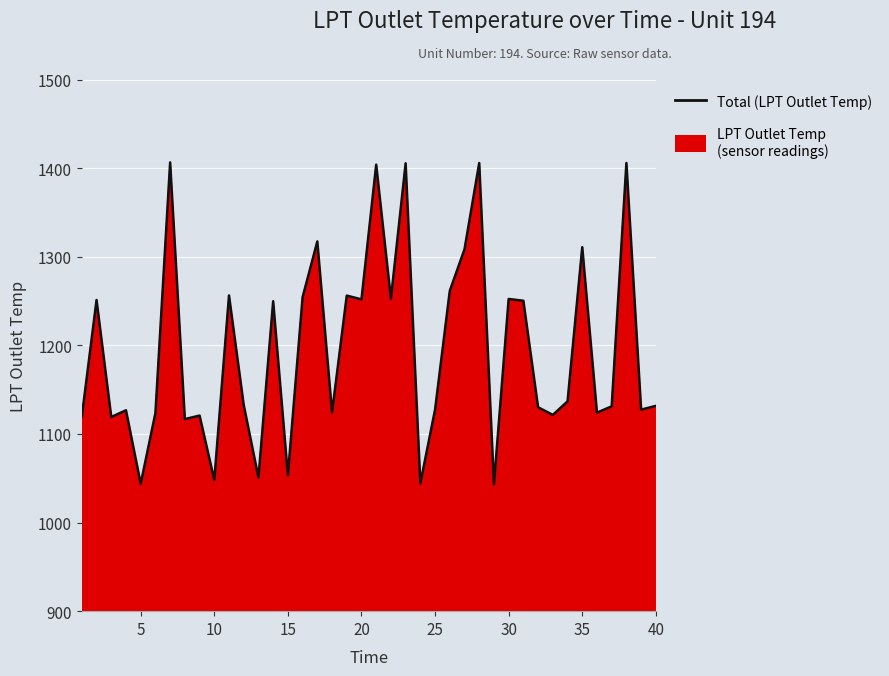

What is the difference between the second highest and second lowest values?

362.0